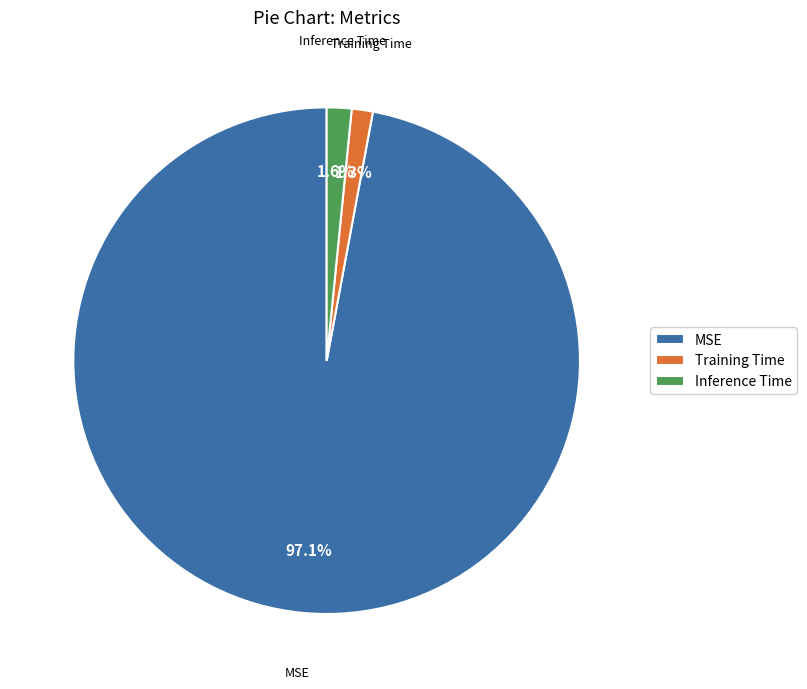

What portion of the pie excludes MSE?

2.9%